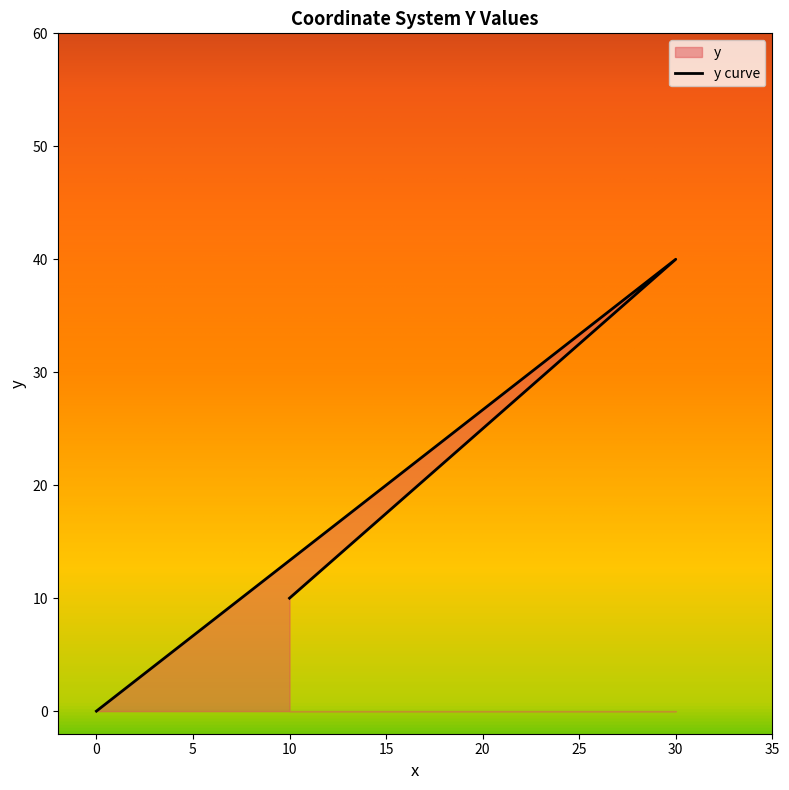

What is the average value?

17